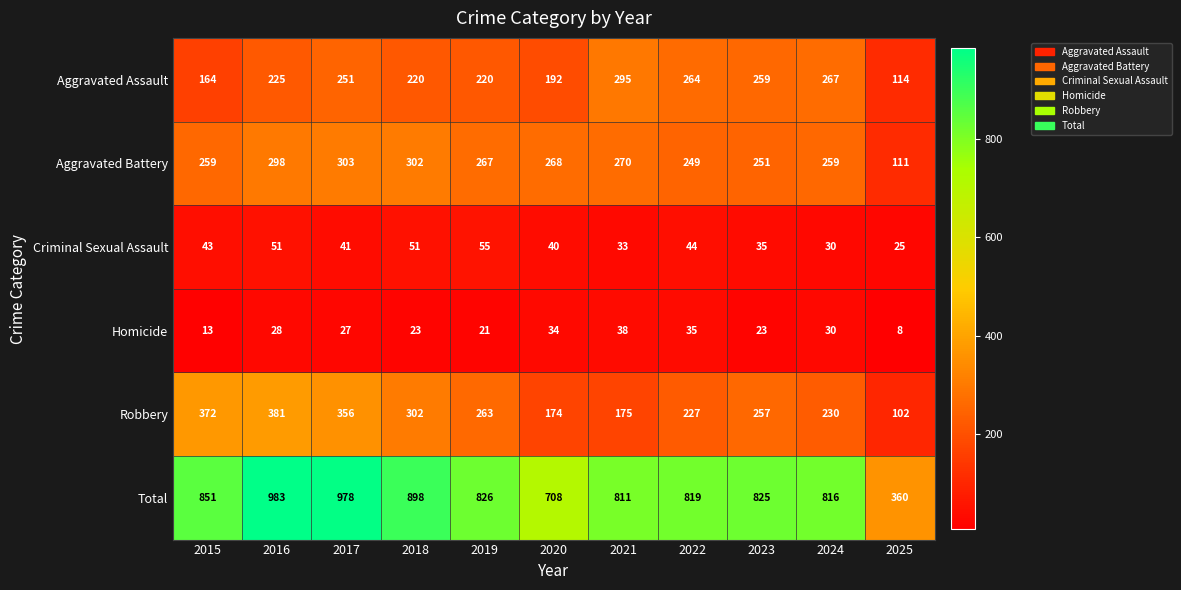

What is the average value of the Total series?

807